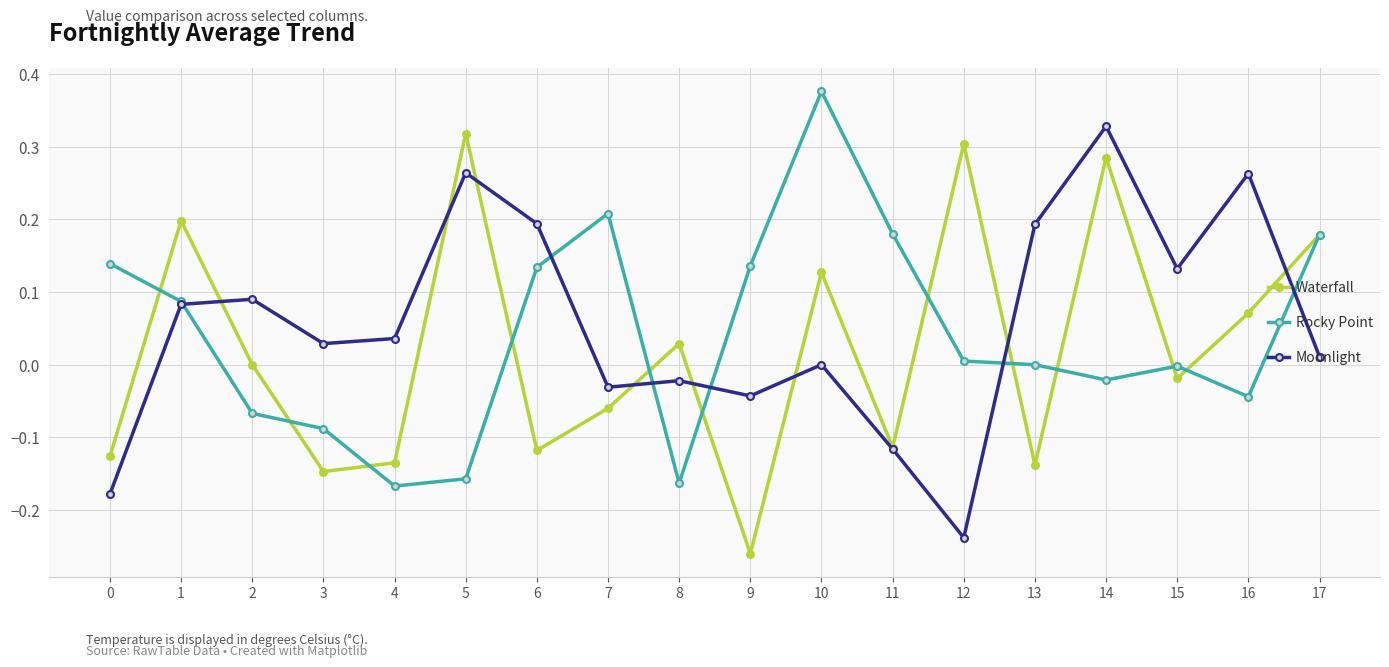

Where is the first local minimum for Rocky Point?

4